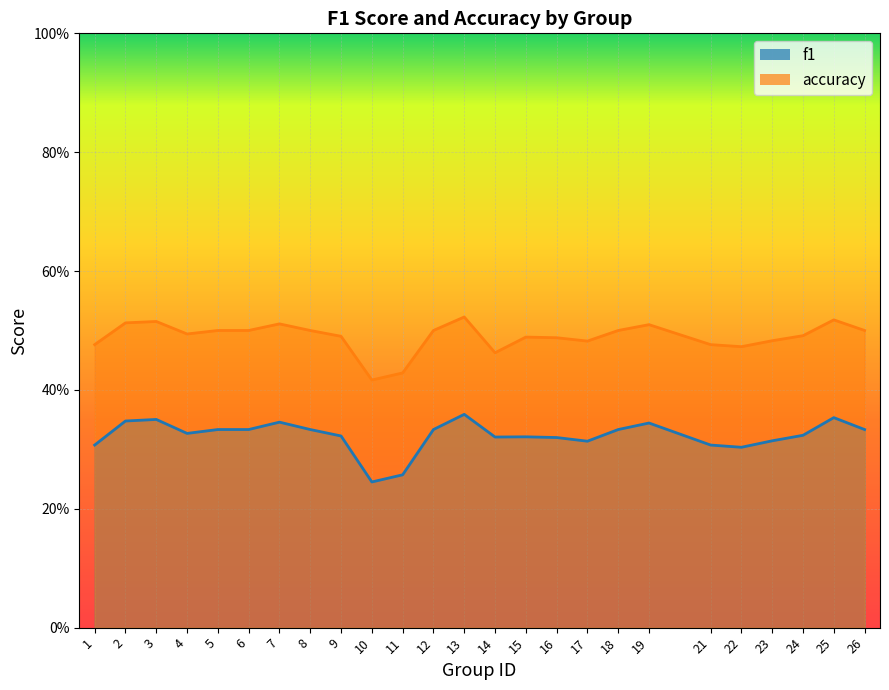

Reading left to right, list all the values displayed in this chart.

f1: 0.3	0.3	0.4	0.3	0.3	0.3	0.3	0.3	0.3	0.2	0.3	0.3	0.4	0.3	0.3	0.3	0.3	0.3	0.3	0.3	0.3	0.3	0.3	0.4	0.3
accuracy: 0.5	0.5	0.5	0.5	0.5	0.5	0.5	0.5	0.5	0.4	0.4	0.5	0.5	0.5	0.5	0.5	0.5	0.5	0.5	0.5	0.5	0.5	0.5	0.5	0.5